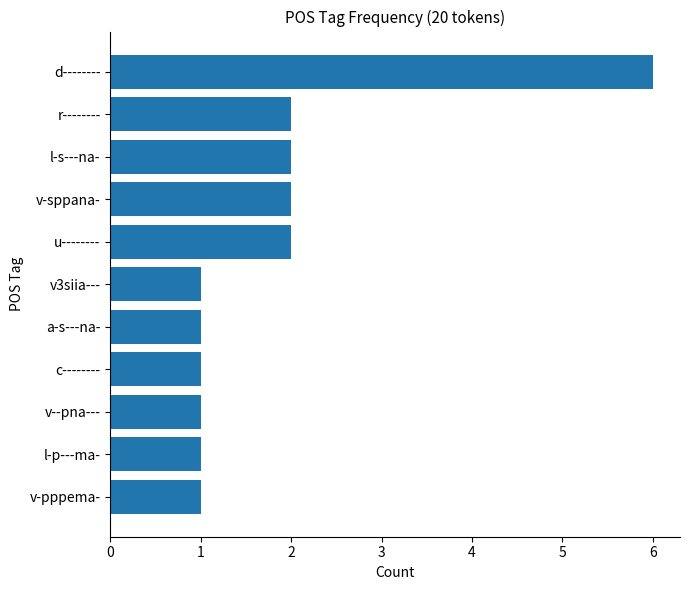

The chart shows a value of 0 at v--pna---. True or false?

False